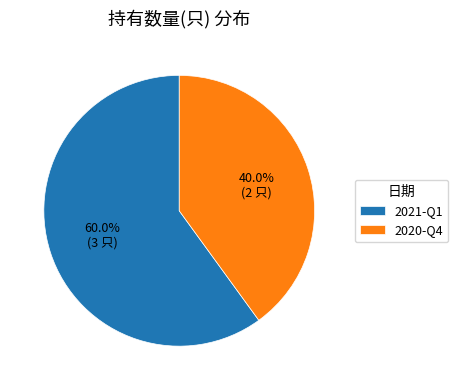

Which slice is the smallest?

2020-Q4